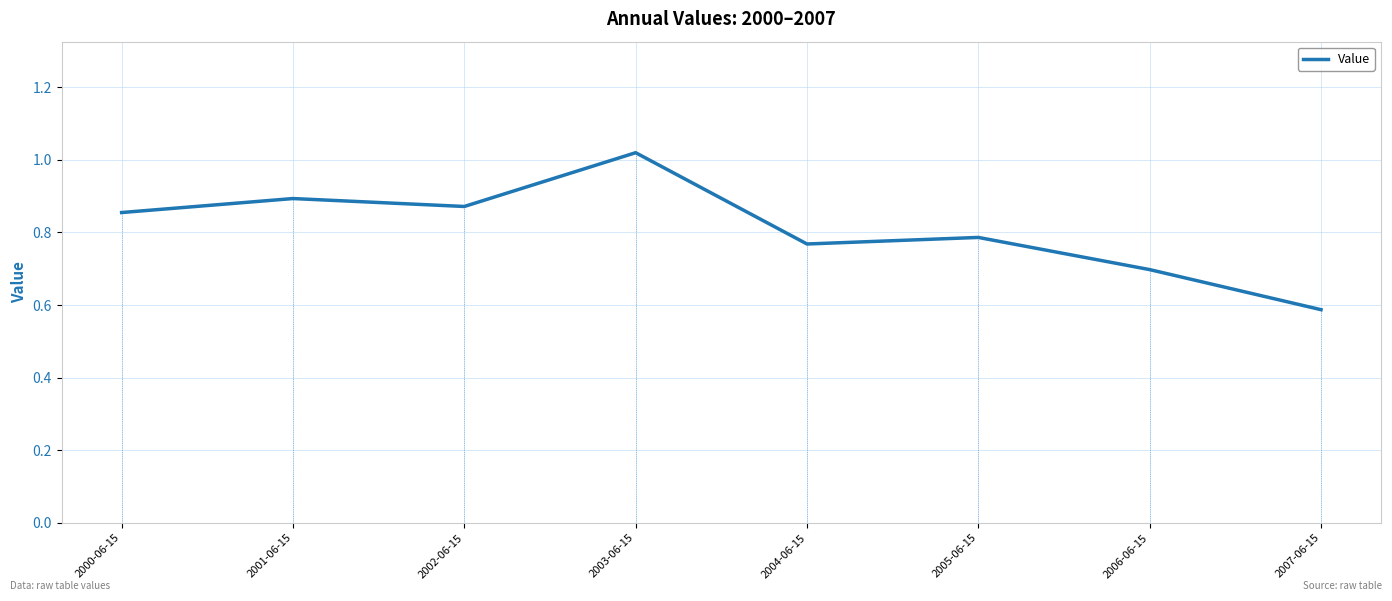

At which category does the data reach its first local valley?

2002-06-15